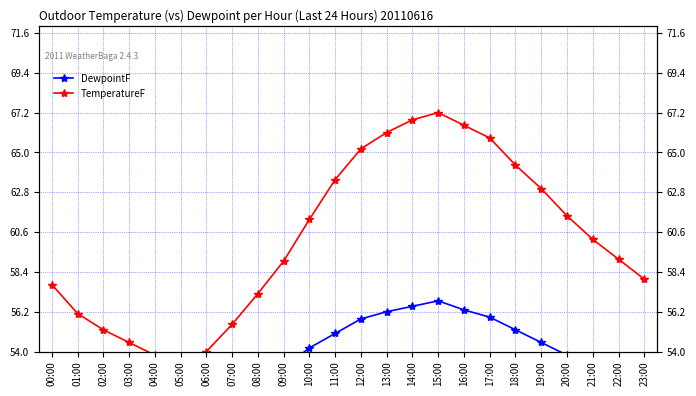

What is the difference between the maximum and minimum values in the TemperatureF series?

14.1